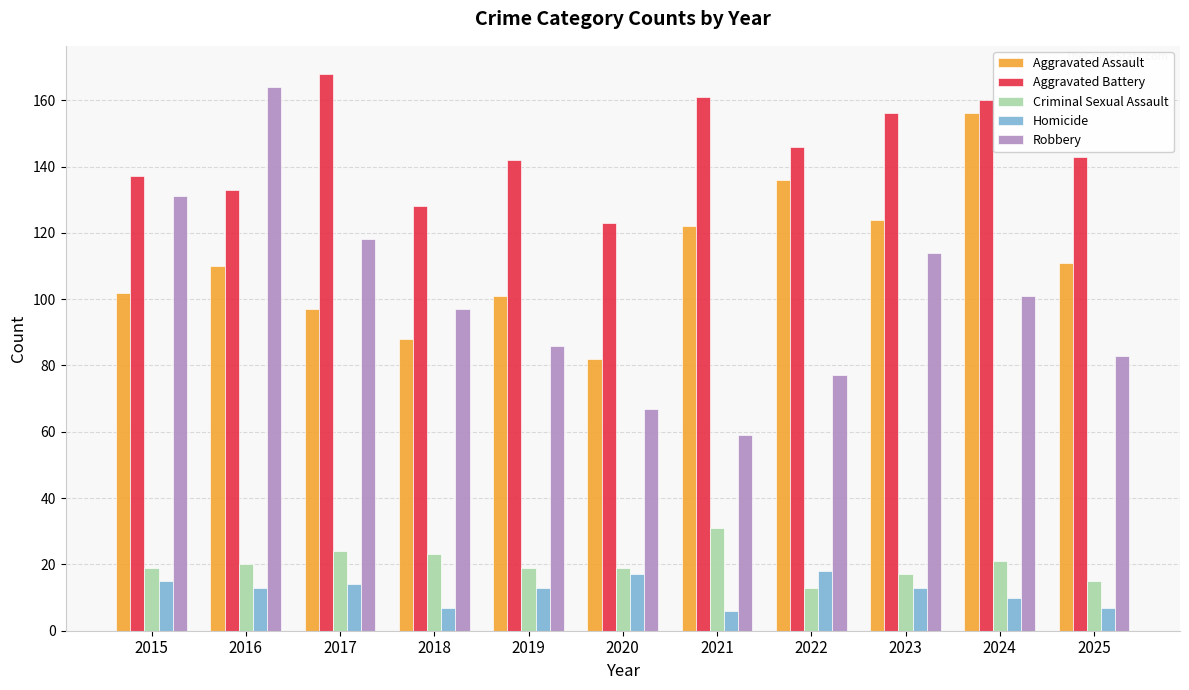

Read the Aggravated Assault value at 2022, to the nearest 10.

140